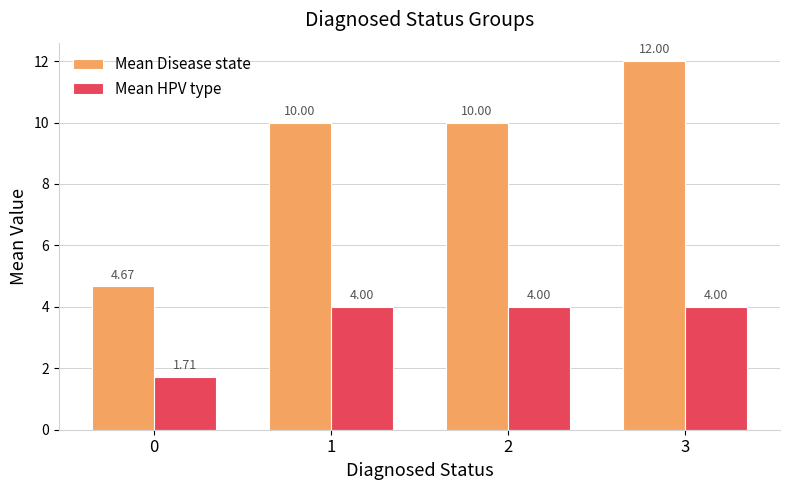

What is the average value of the Mean HPV type series?

3.4